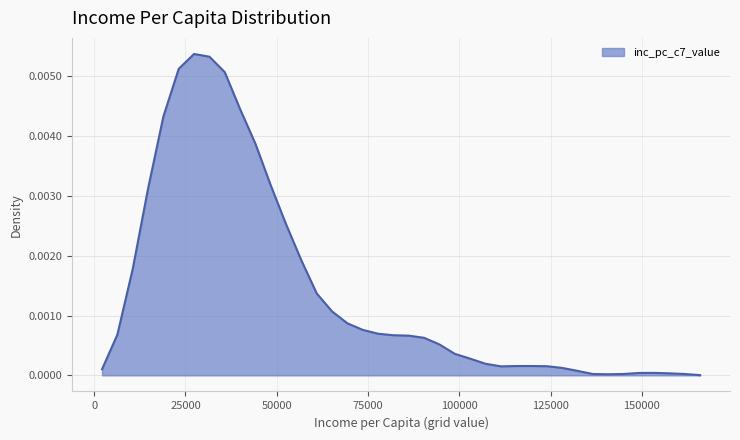

Is this an area chart (filled region under the line)?

Yes